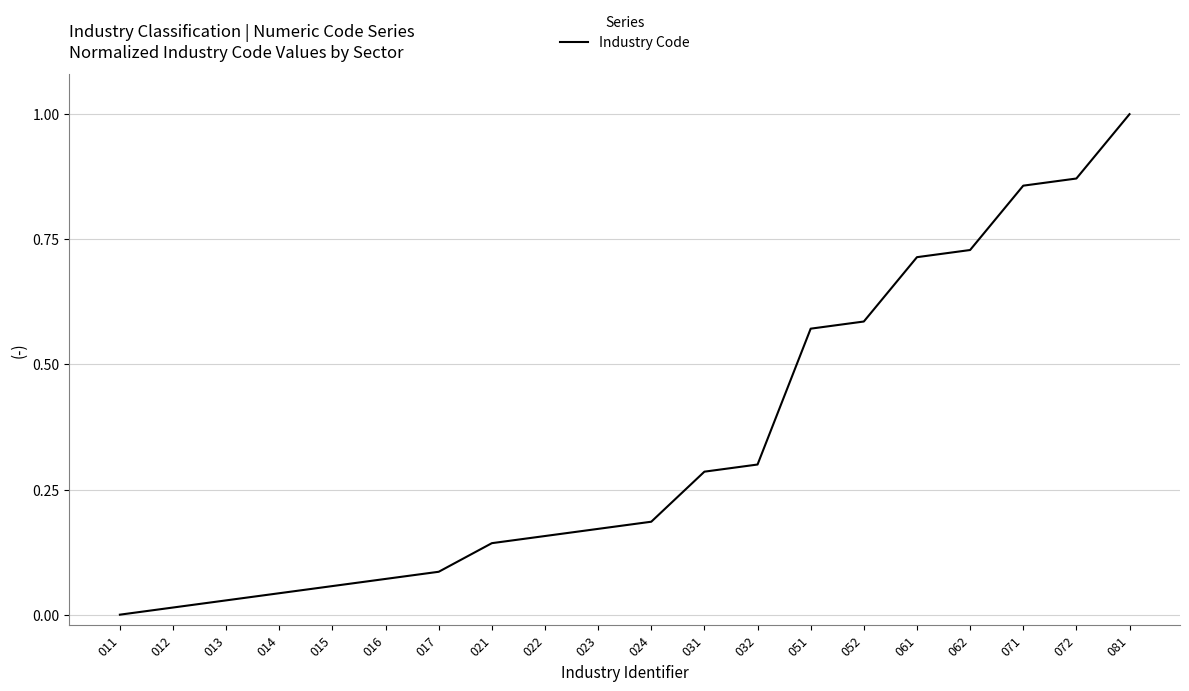

Rank the categories by value from highest to lowest.

081, 072, 071, 062, 061, 052, 051, 032, 031, 024, 023, 022, 021, 017, 016, 015, 014, 013, 012, 011